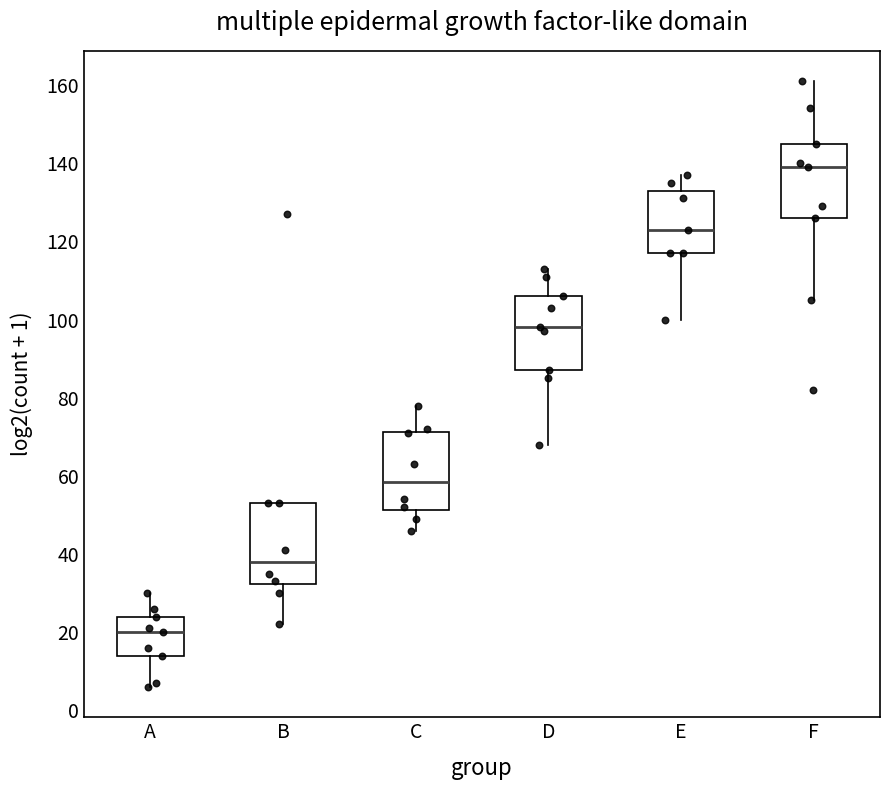

Reading left to right, read every box against the y-axis: the position of its median line, the range the box covers, and the ends of its whiskers. The values are not printed on the chart, so give them approximately, as read against the axis.

A: median 20, box 14 to 24, whiskers 6 to 30
B: median 38, box 32 to 54, whiskers 22 to 54
C: median 58, box 52 to 72, whiskers 46 to 78
D: median 98, box 88 to 106, whiskers 68 to 114
E: median 124, box 118 to 134, whiskers 100 to 138
F: median 140, box 126 to 146, whiskers 106 to 162